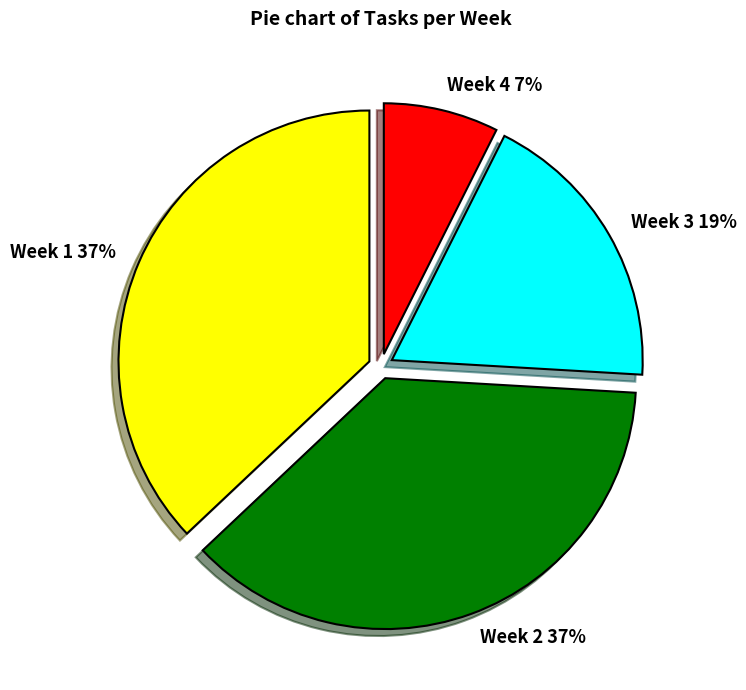

The Week 1 slice represents 44% of the pie. True or false?

False